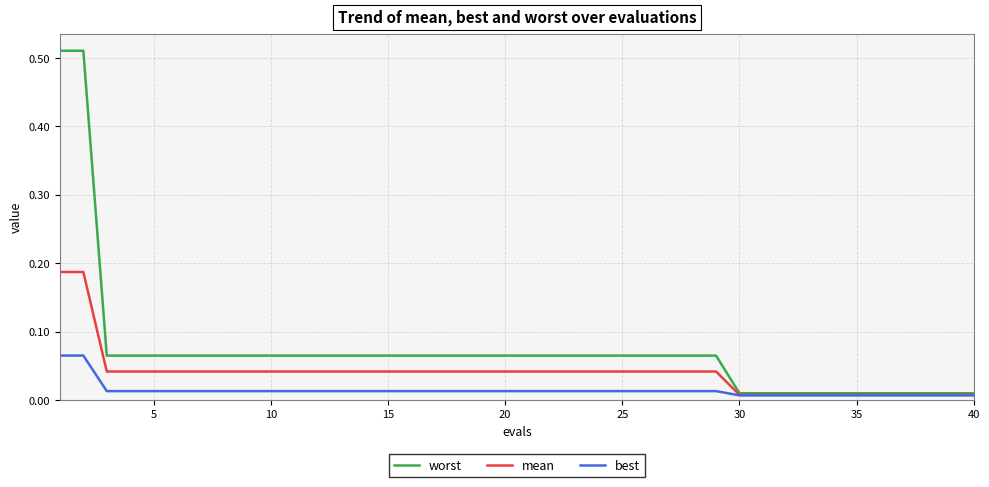

At how many categories does at least one series exceed 0?

40